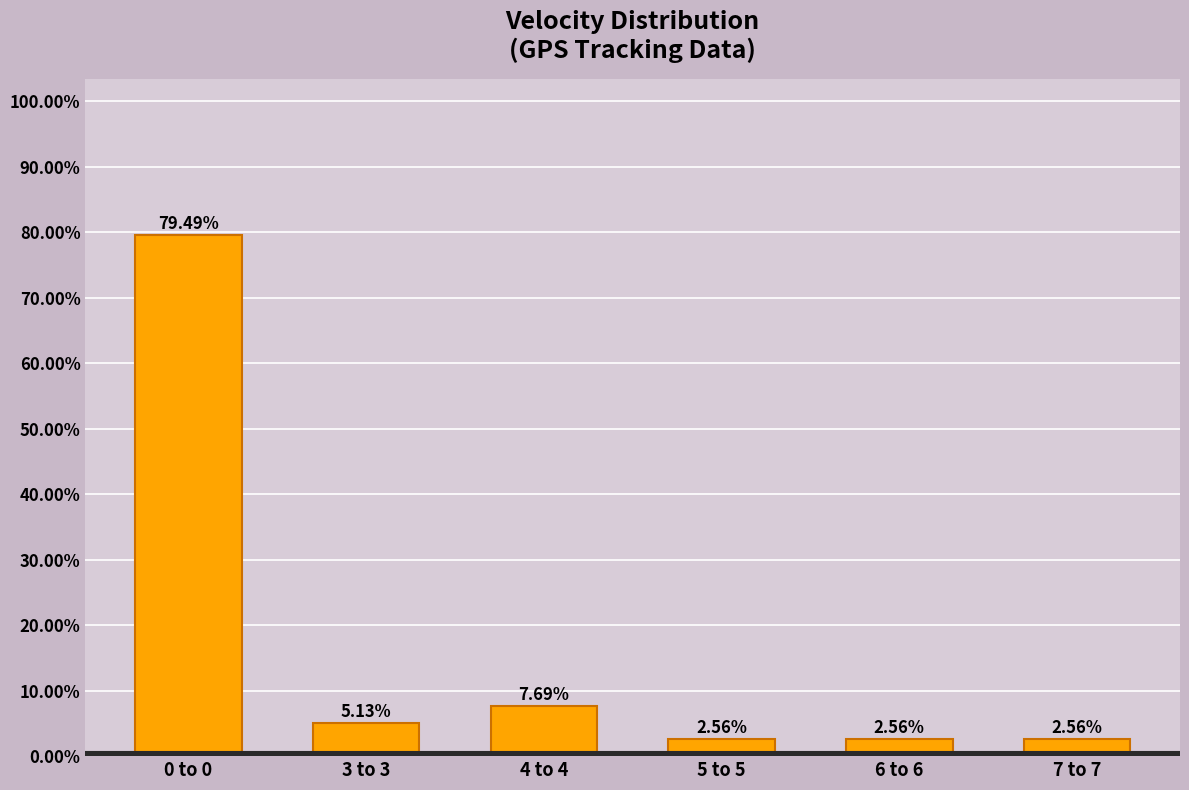

What is the average value?

16.7